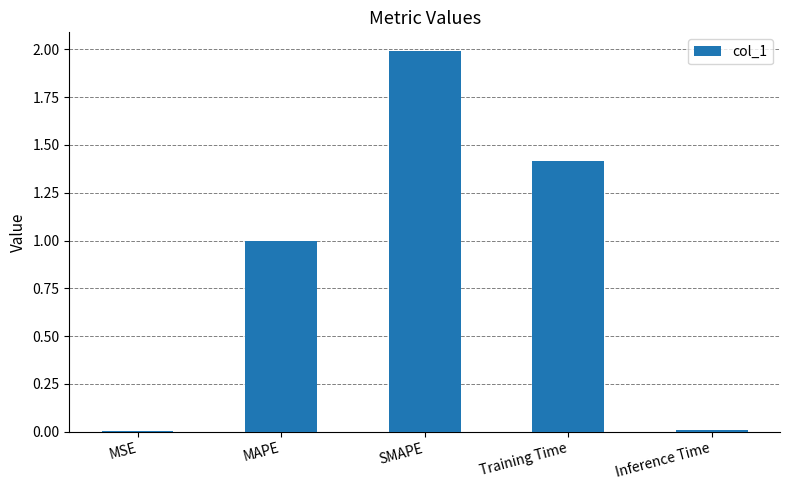

What is the greatest value displayed?

2.0